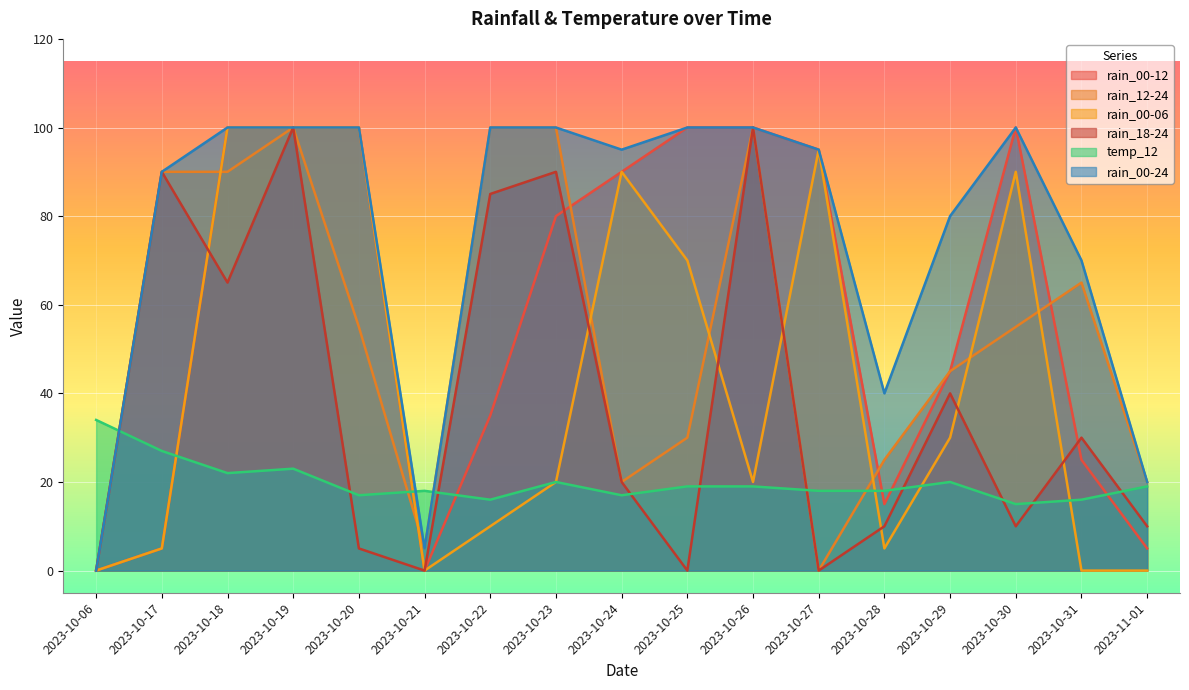

What are all the series names shown in the legend?

rain_00-12, rain_12-24, rain_00-06, rain_18-24, temp_12, rain_00-24